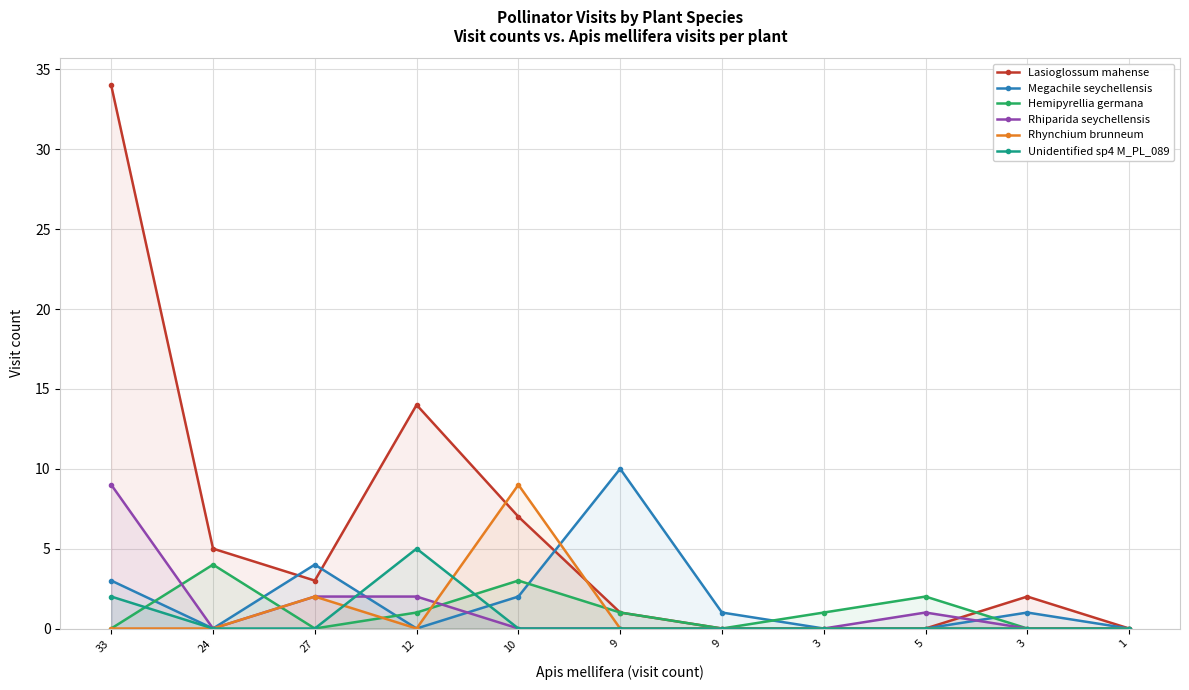

What are all the series names shown in the legend?

Lasioglossum mahense, Megachile seychellensis, Hemipyrellia germana, Rhiparida seychellensis, Rhynchium brunneum, Unidentified sp4 M_PL_089